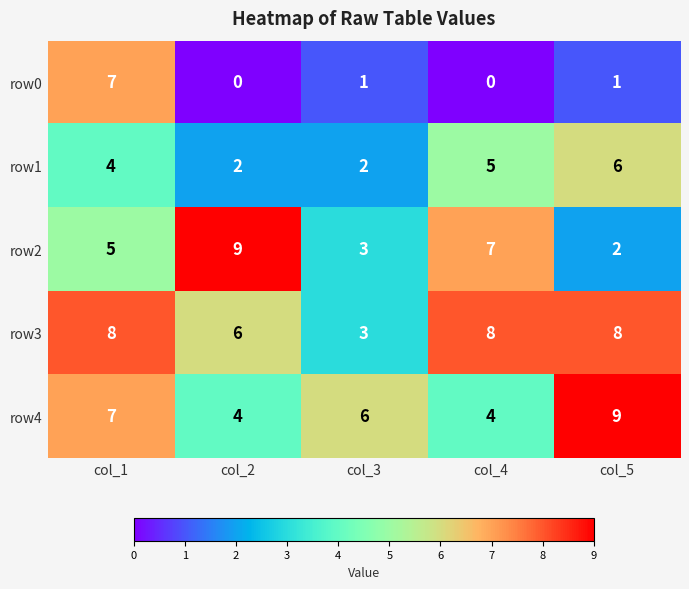

Reading left to right, transcribe all the data shown in this chart.

row0: 7	0	1	0	1
row1: 4	2	2	5	6
row2: 5	9	3	7	2
row3: 8	6	3	8	8
row4: 7	4	6	4	9